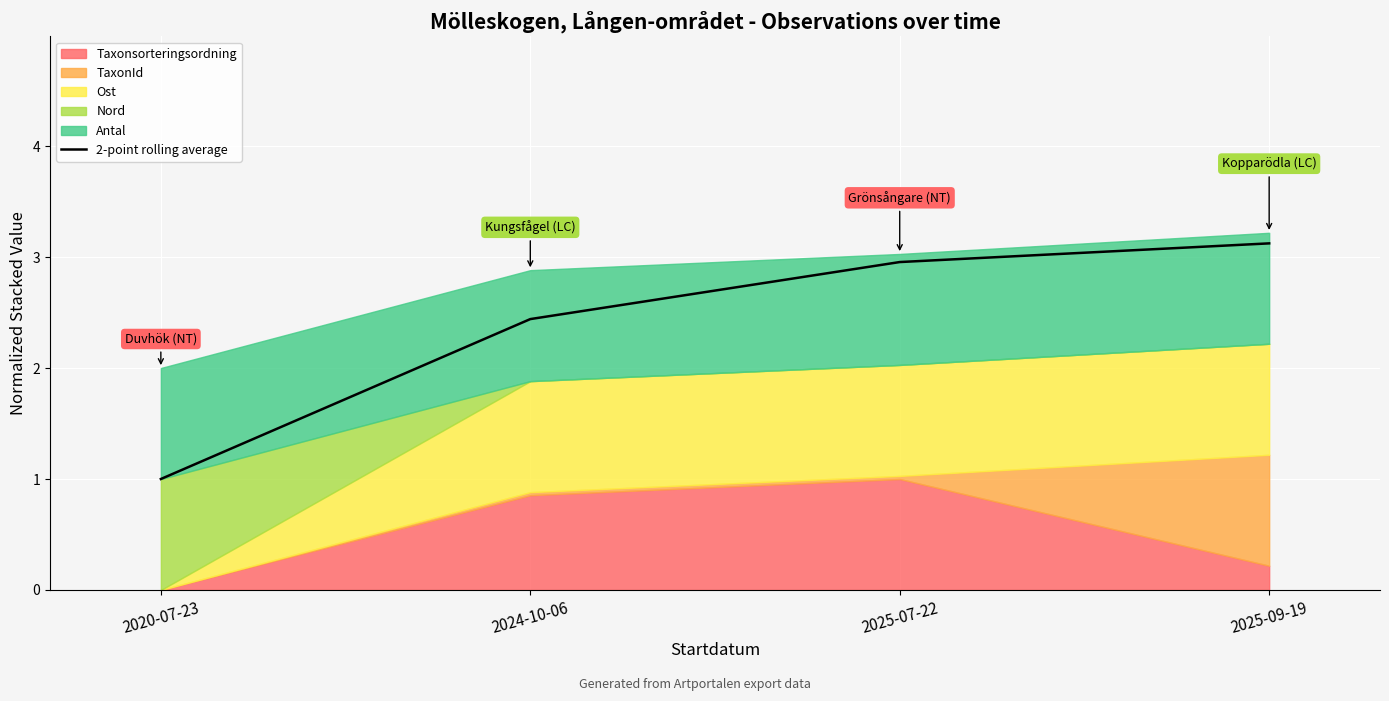

The value at 2025-09-19 is 3.1. True or false?

True